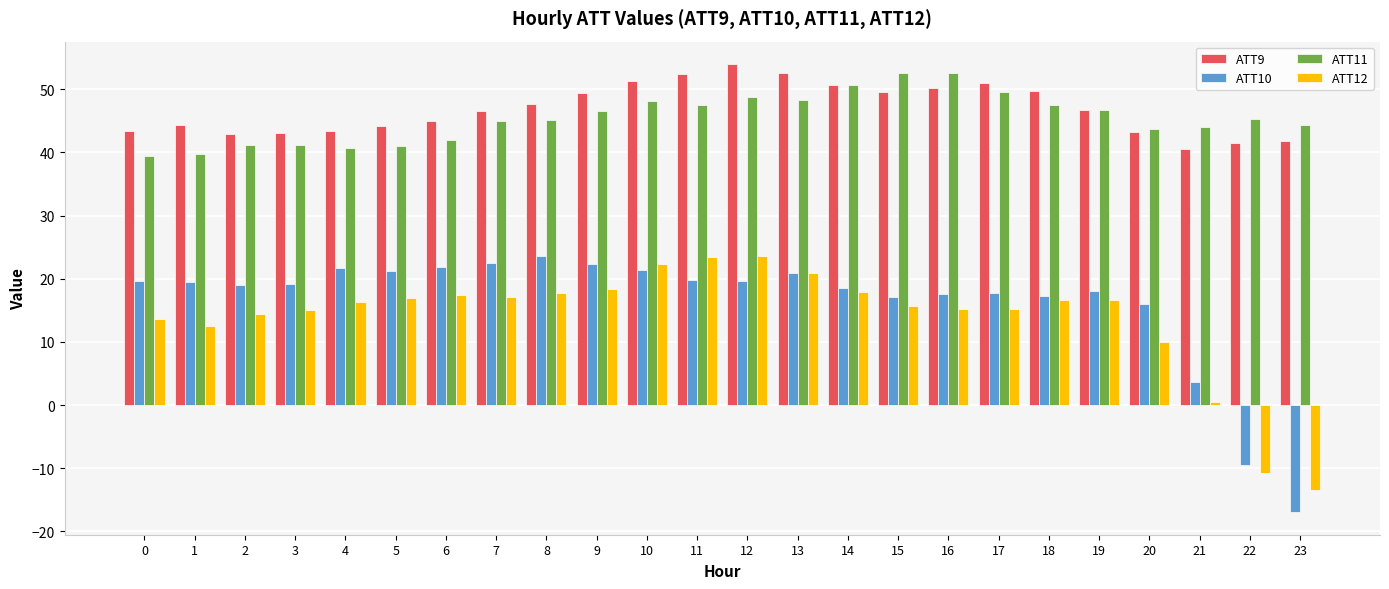

What is the sum of the ATT9 values at 17 and 11?

103.5